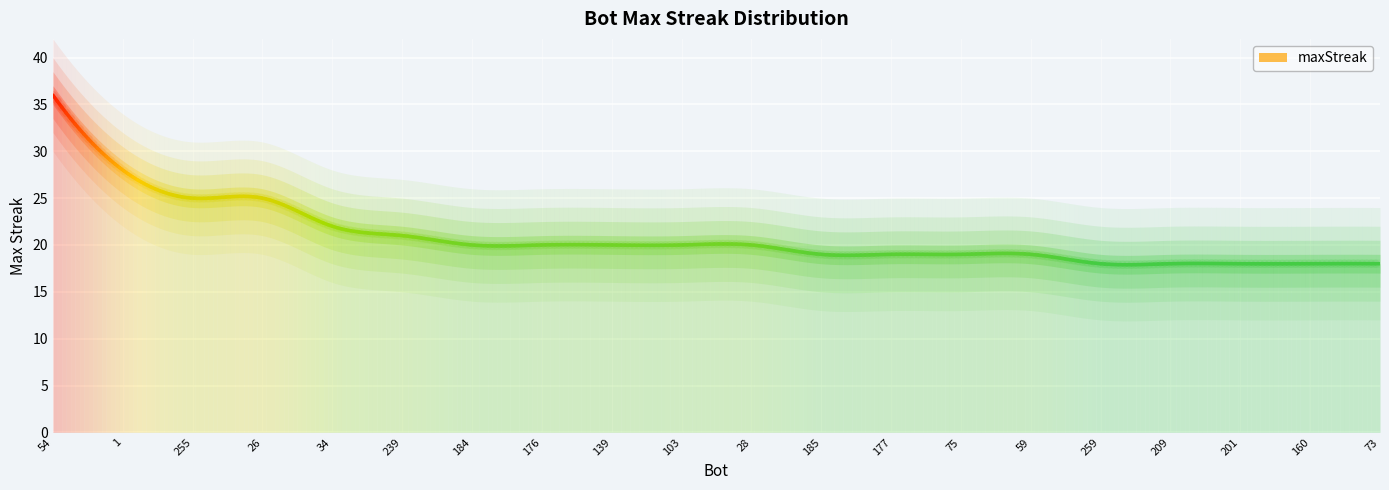

Rank the categories by value from highest to lowest.

54, 1, 255, 26, 34, 239, 184, 176, 139, 103, 28, 185, 177, 75, 59, 259, 209, 201, 160, 73